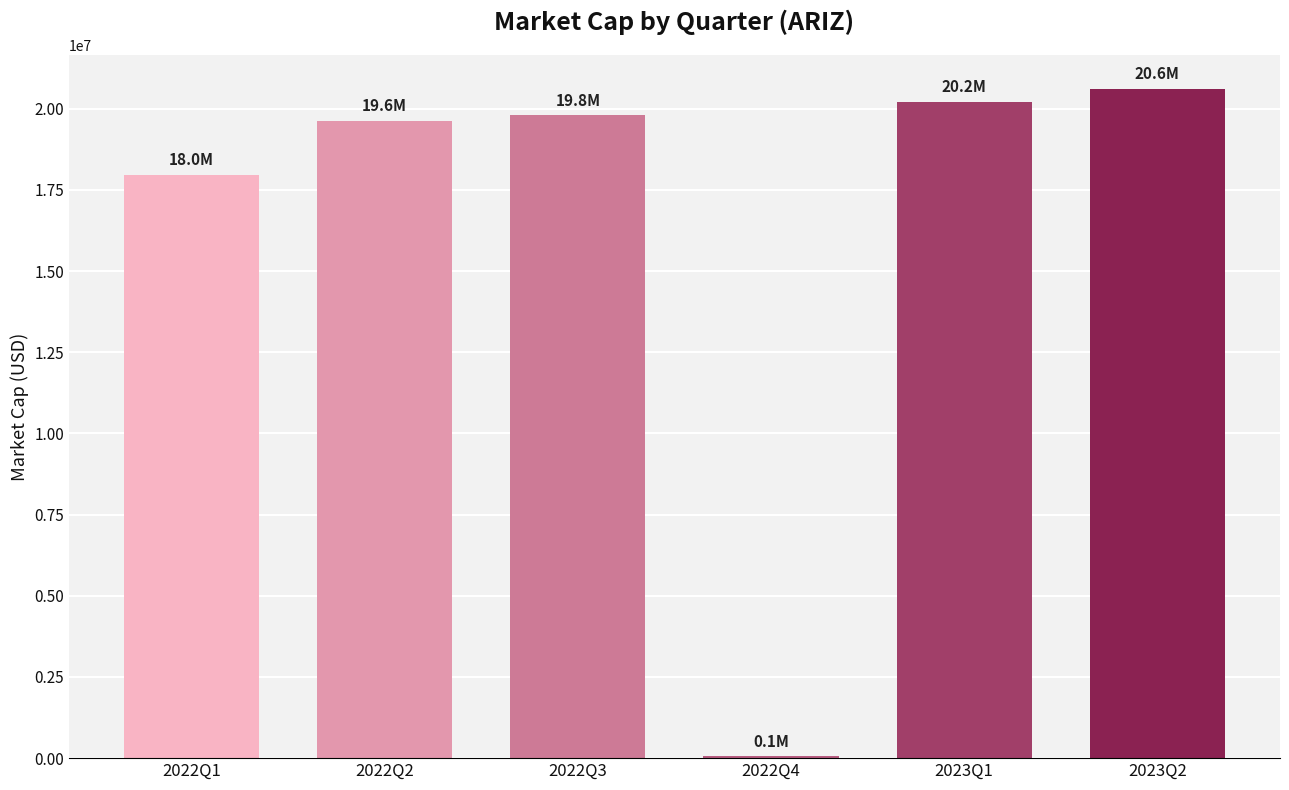

What is the maximum value shown in the chart?

20614306.7